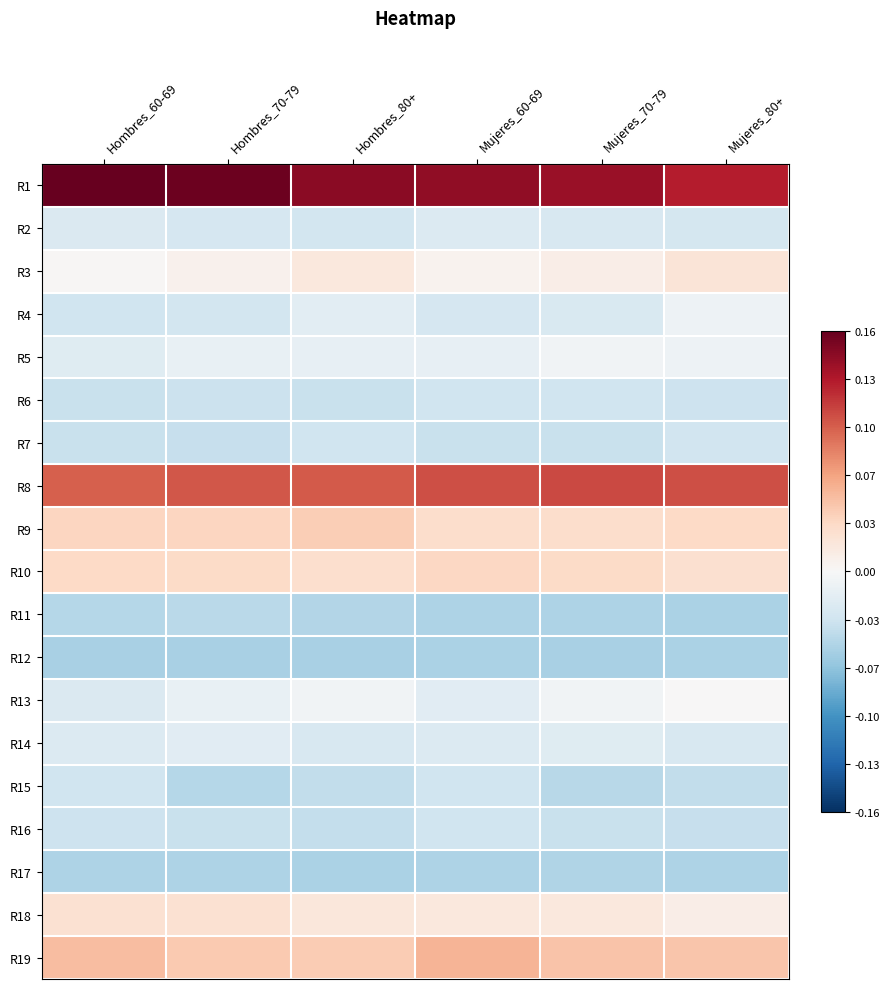

At Mujeres_80+, list the series in order from largest to smallest.

R1, R8, R19, R9, R10, R3, R18, R13, R5, R4, R14, R2, R7, R6, R16, R15, R17, R11, R12